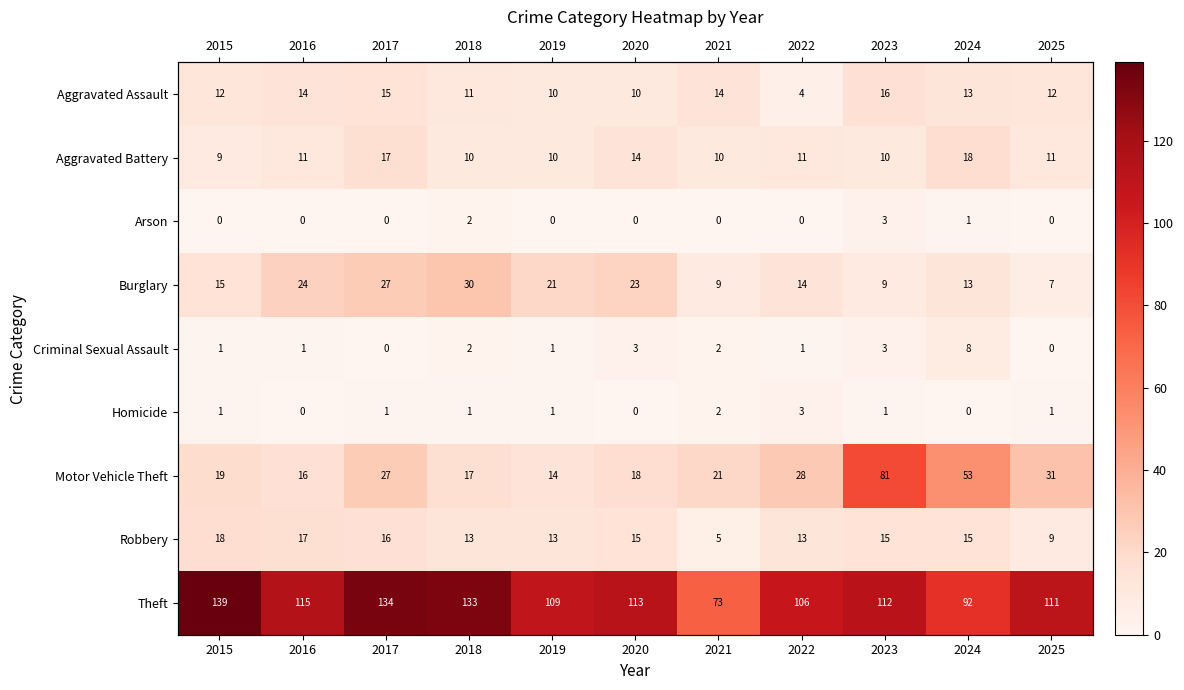

List the labels in order of Burglary value, smallest first.

2025, 2021, 2023, 2024, 2022, 2015, 2019, 2020, 2016, 2017, 2018